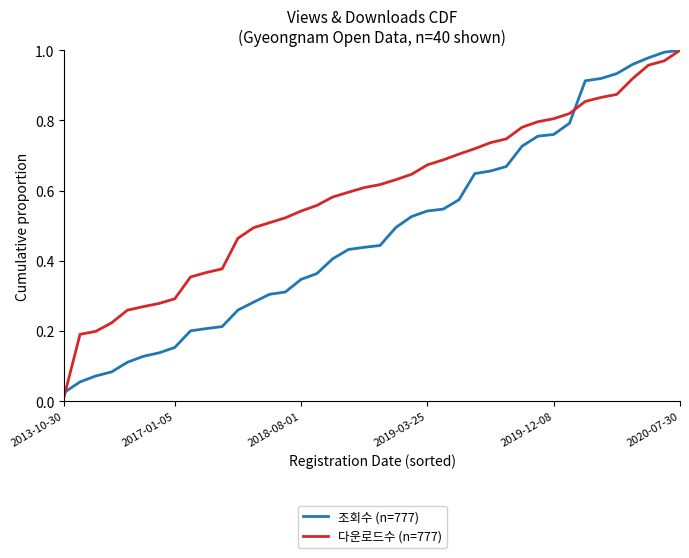

List the series in order of their overall mean, highest first.

다운로드수 (n=777), 조회수 (n=777)